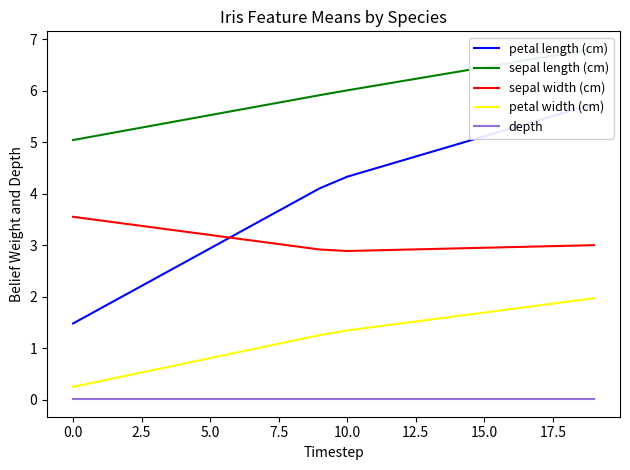

The value of petal width (cm) at 5.0 is 0.8. True or false?

True